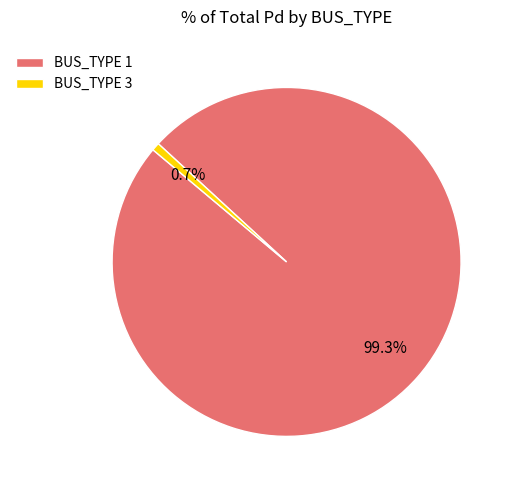

Which category has the biggest portion of the pie?

BUS_TYPE 1